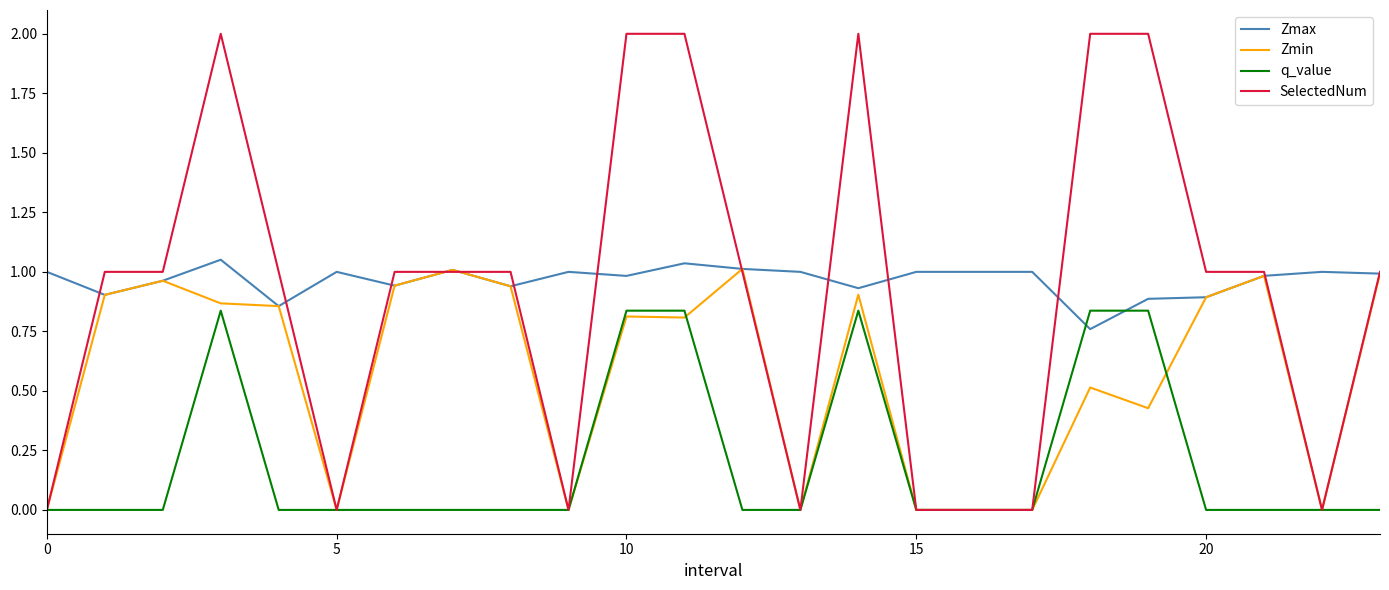

What is the highest value of the SelectedNum series?

2.0